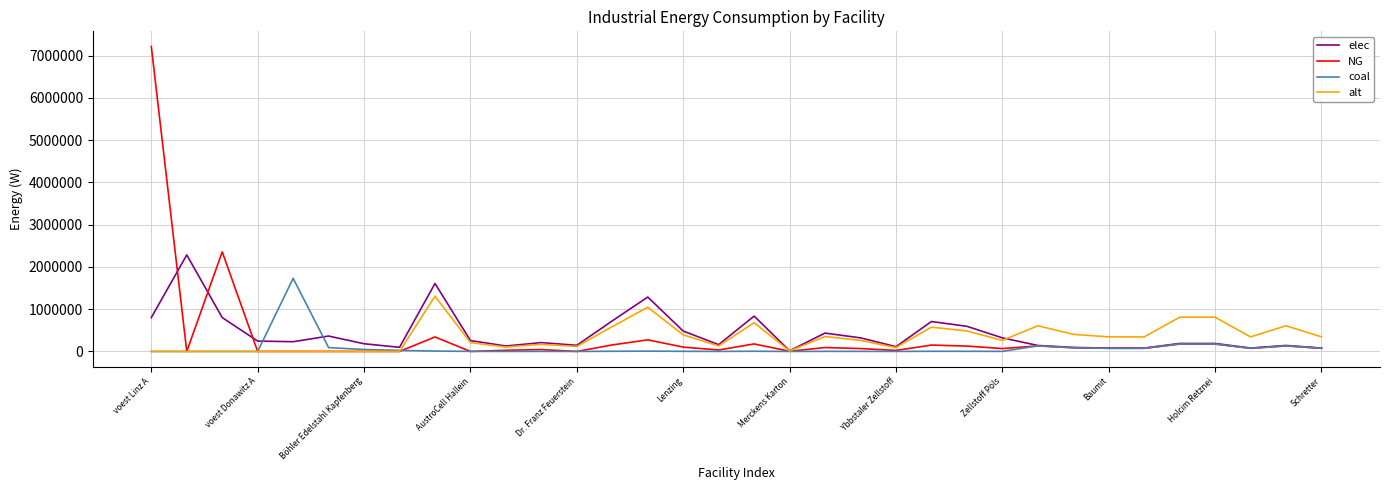

How many lines are shown in the chart?

4